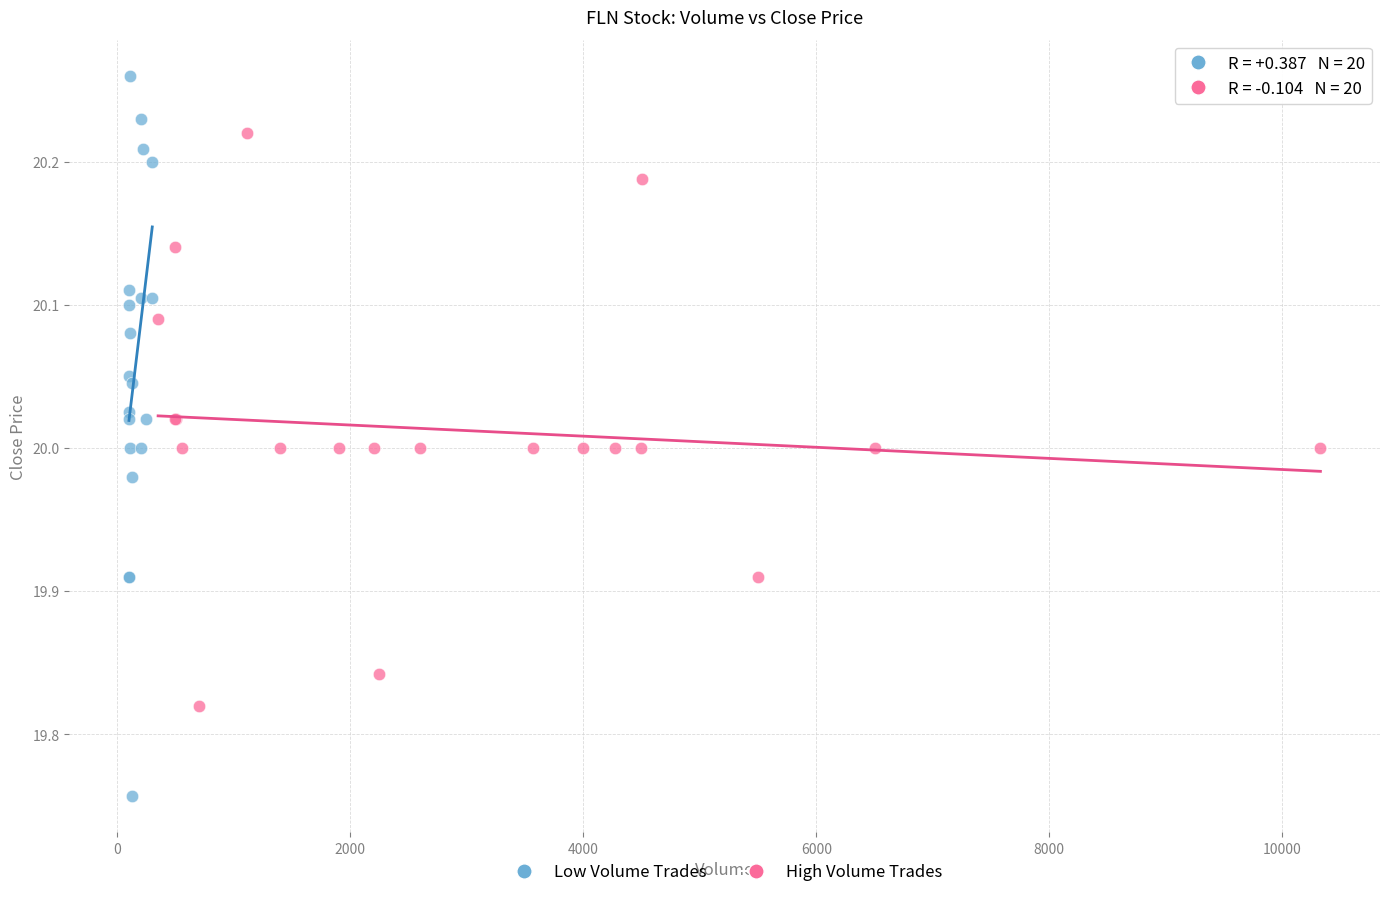

What are all the series names shown in the legend?

Low Volume Trades, High Volume Trades